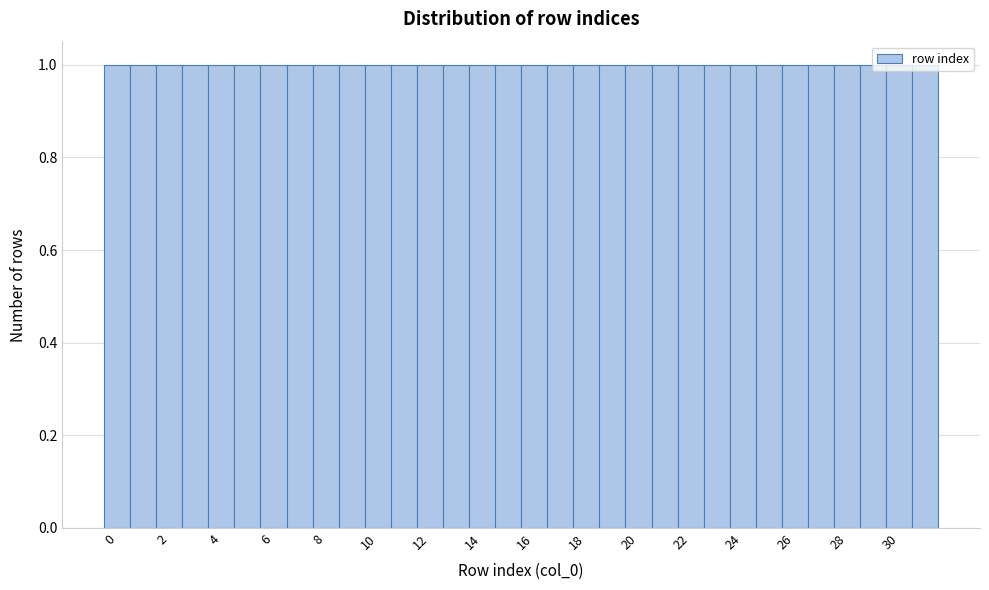

Reading left to right, transcribe this chart: for each bar, give the range it covers on the x-axis and its height. Neither the bar edges nor the heights are printed on the chart, so give them approximately, as read against the axes.

-0.5 to 0.5: 1
0.5 to 1.5: 1
1.5 to 2.5: 1
2.5 to 3.5: 1
3.5 to 4.5: 1
4.5 to 5.5: 1
5.5 to 6.5: 1
6.5 to 7.5: 1
7.5 to 8.5: 1
8.5 to 9.5: 1
9.5 to 10.5: 1
10.5 to 11.5: 1
11.5 to 12.5: 1
12.5 to 13.5: 1
13.5 to 14.5: 1
14.5 to 15.5: 1
15.5 to 16.5: 1
16.5 to 17.5: 1
17.5 to 18.5: 1
18.5 to 19.5: 1
19.5 to 20.5: 1
20.5 to 21.5: 1
21.5 to 22.5: 1
22.5 to 23.5: 1
23.5 to 24.5: 1
24.5 to 25.5: 1
25.5 to 26.5: 1
26.5 to 27.5: 1
27.5 to 28.5: 1
28.5 to 29.5: 1
29.5 to 30.5: 1
30.5 to 31.5: 1